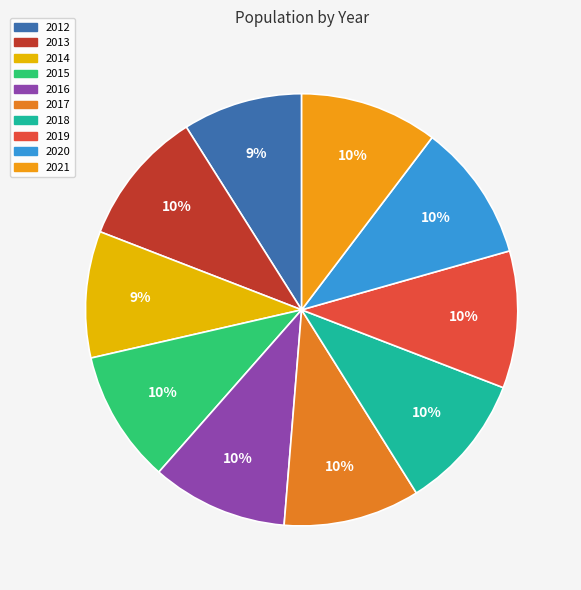

Which category has the smallest portion of the pie?

2012